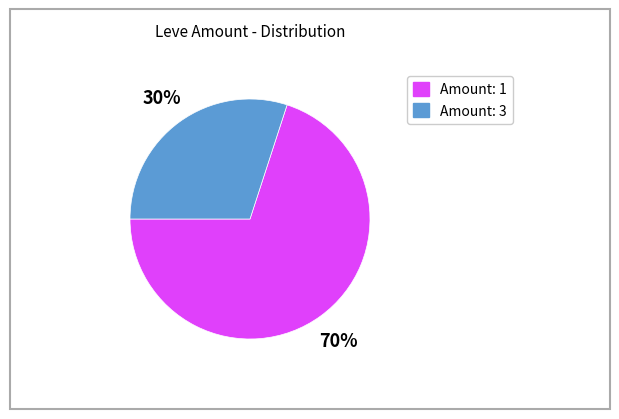

To the nearest percent, what is the difference between the largest and smallest slice percentages?

40%